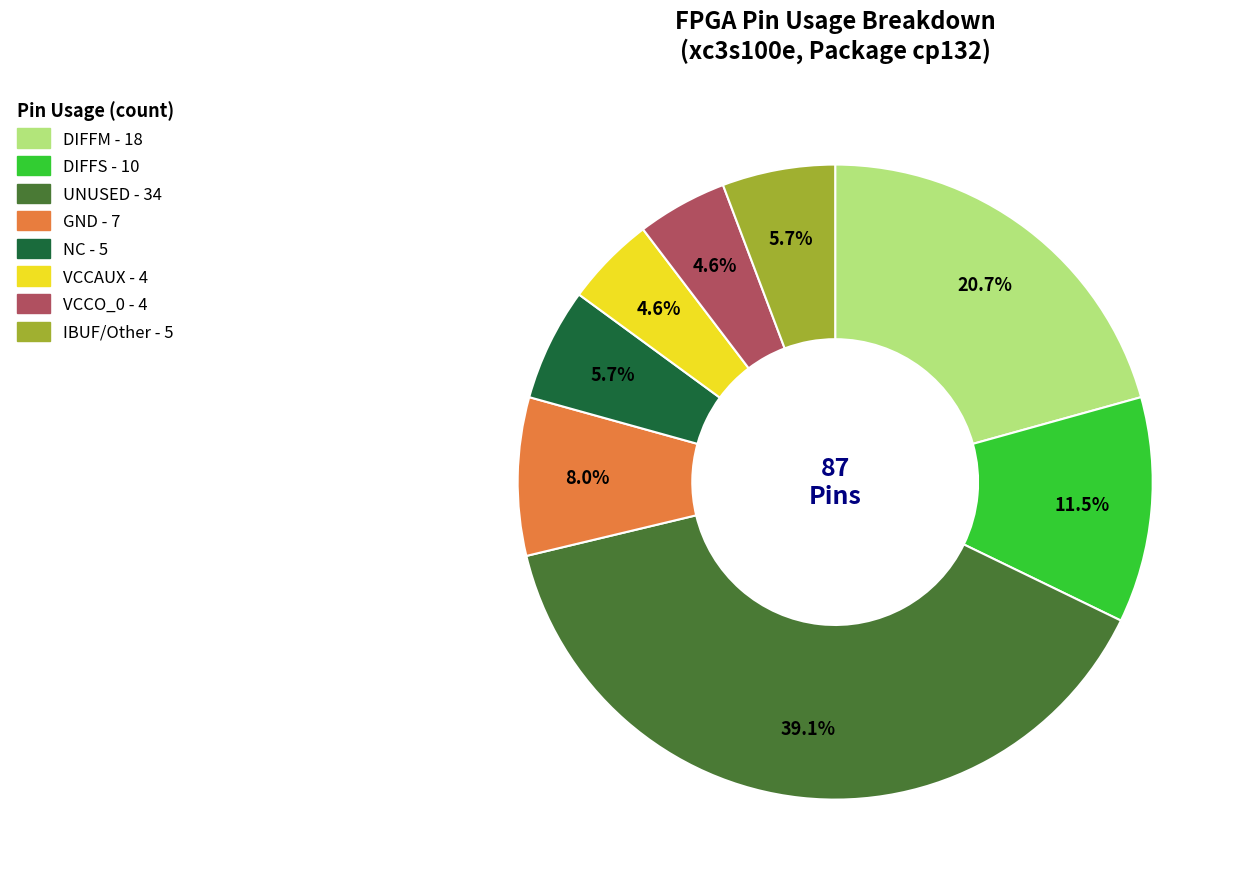

Does any single category account for the majority?

No